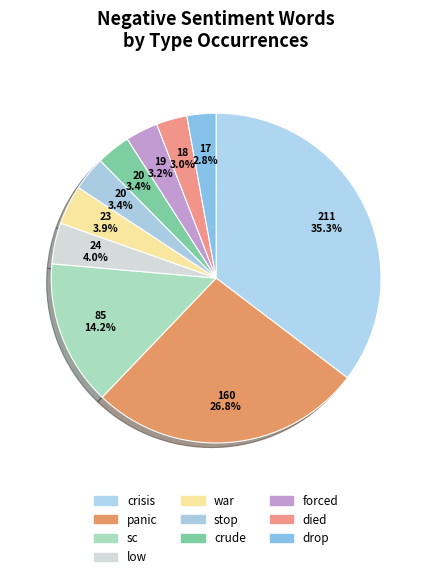

How many slices are in this pie chart?

10